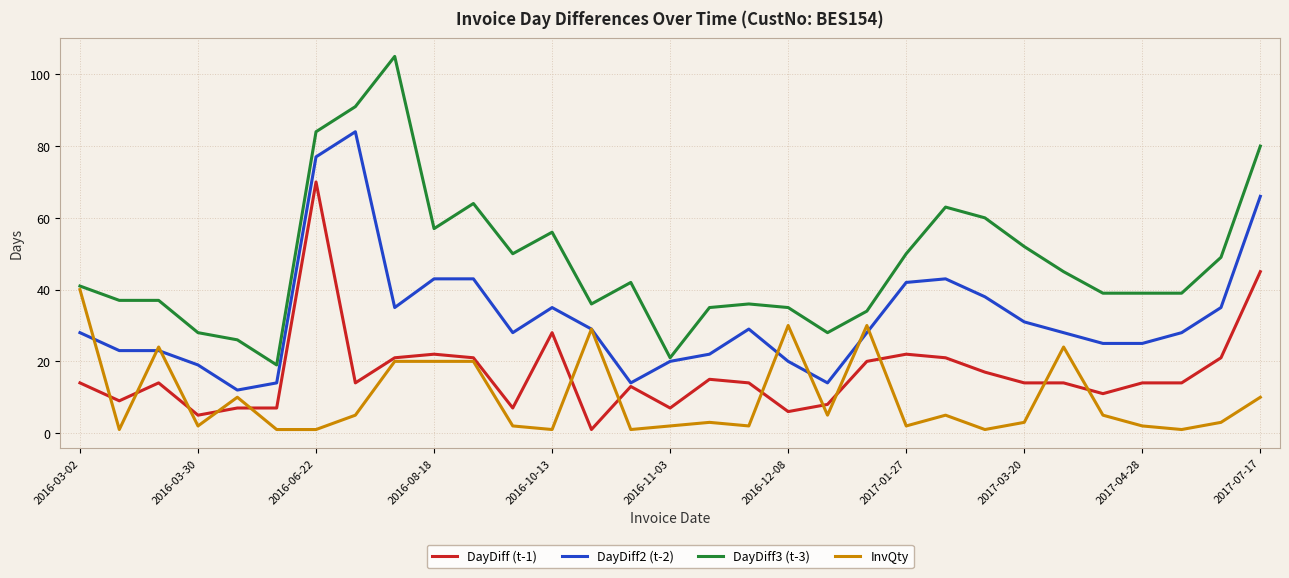

True or false: DayDiff3 (t-3) and DayDiff (t-1) intersect in this chart.

False